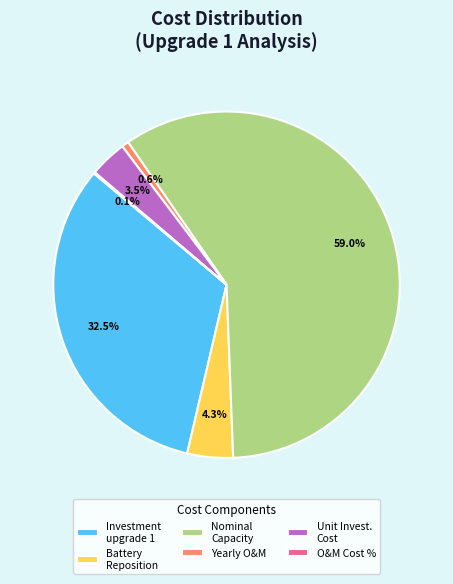

Do Nominal Capacity and Investment upgrade 1 together represent more than half of the pie?

Yes